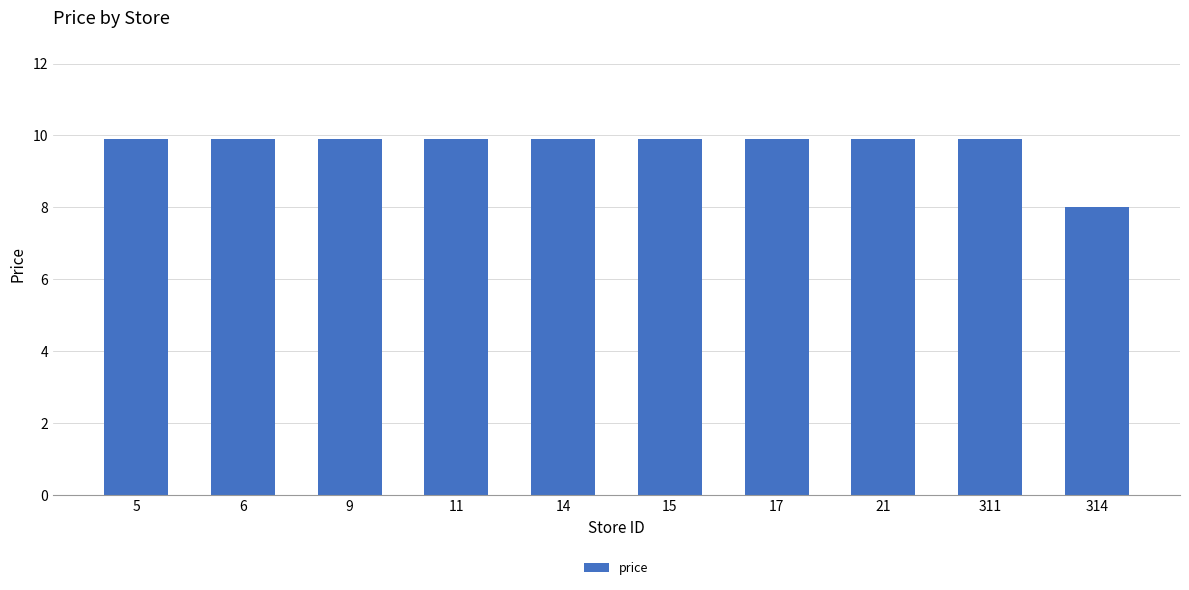

Where does the data first go above 9?

5